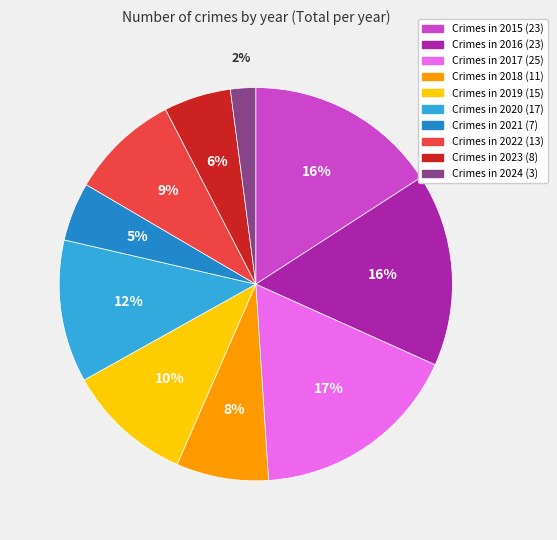

What is the smallest slice in the pie chart?

Crimes in 2024 (3)